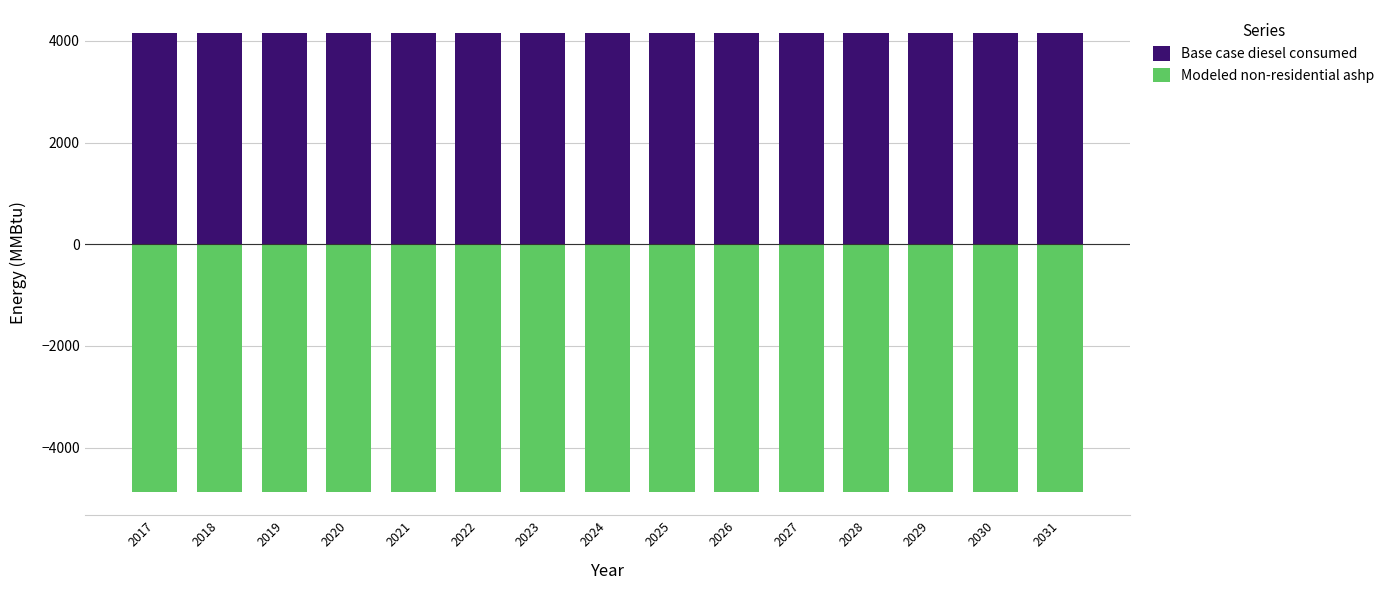

What is the smallest value displayed?

-4879.7